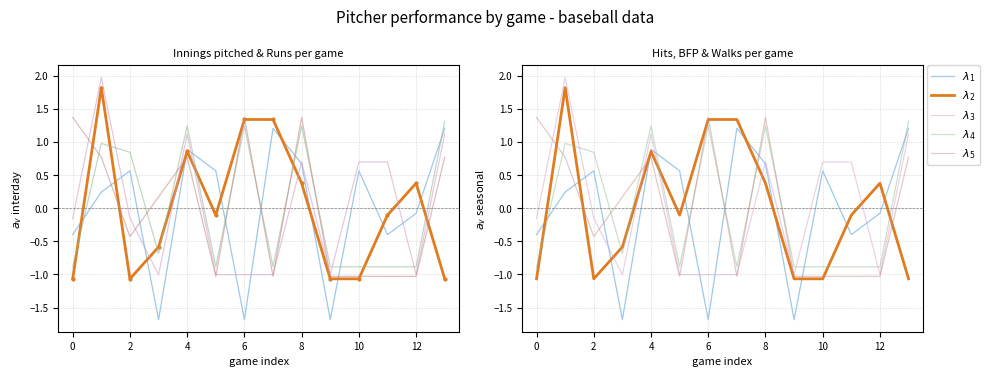

What is the difference between the highest and lowest values at 0?

2.4